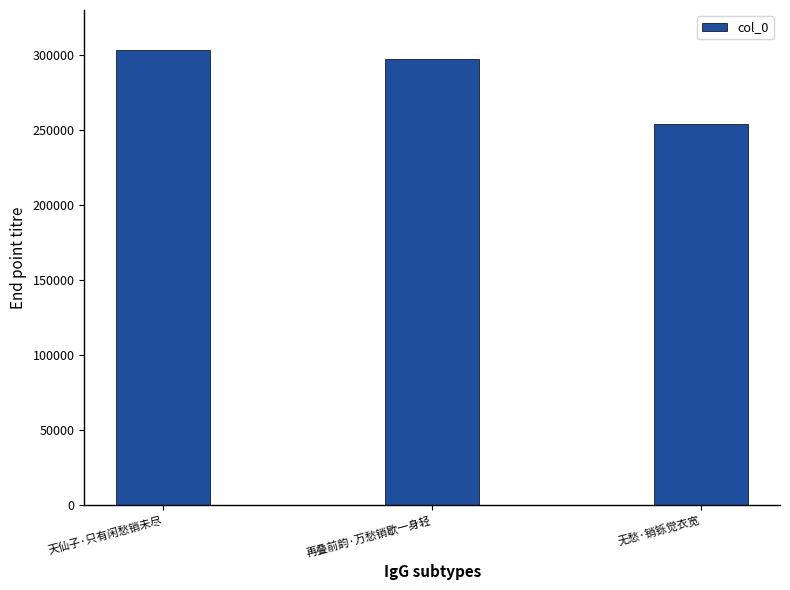

What is the change in value from 天仙子·只有闲愁销未尽 to 无愁·销铄觉衣宽?

-49469